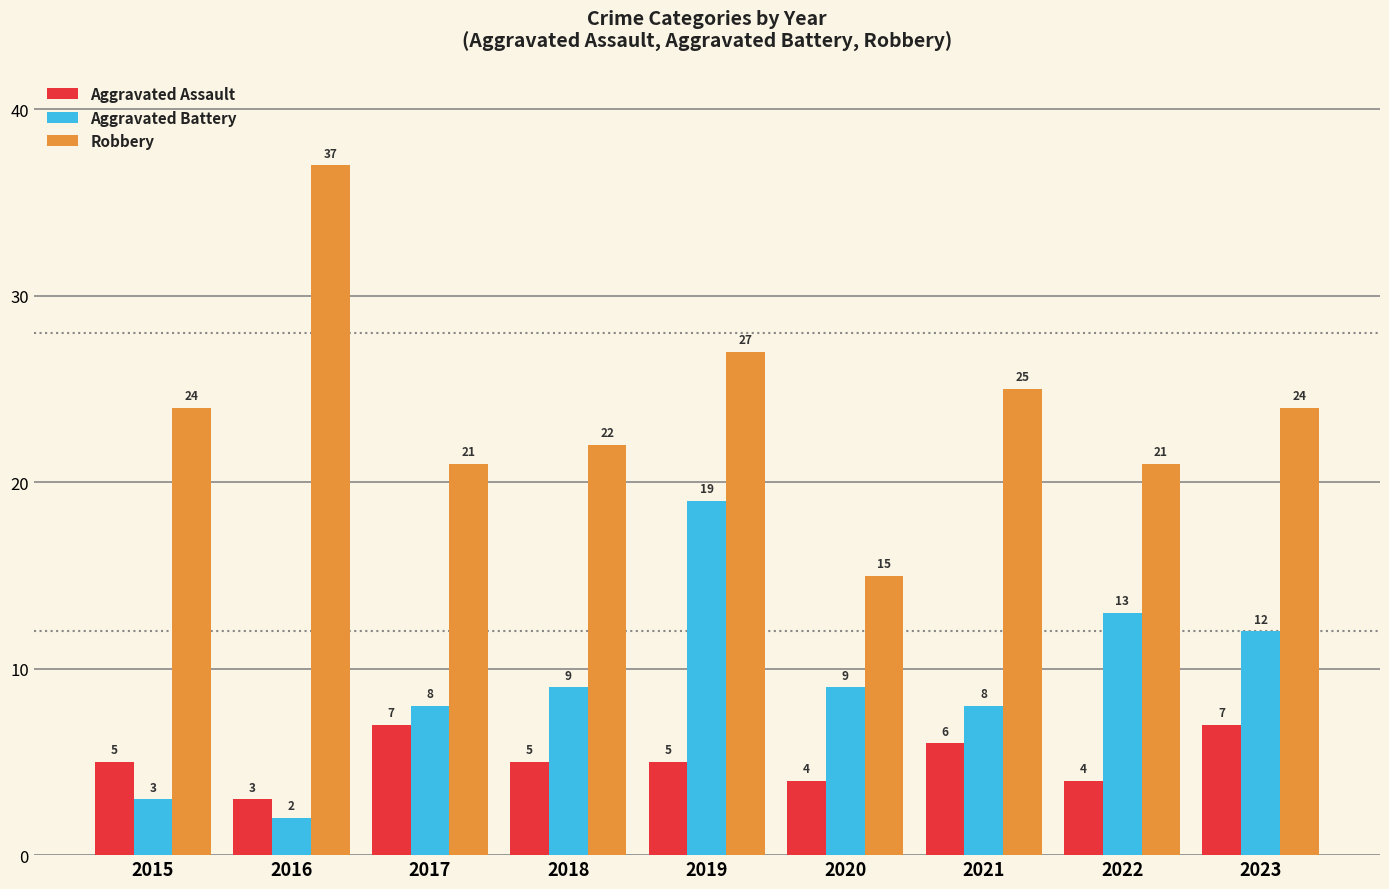

What value does the Aggravated Assault series have at 2022?

4